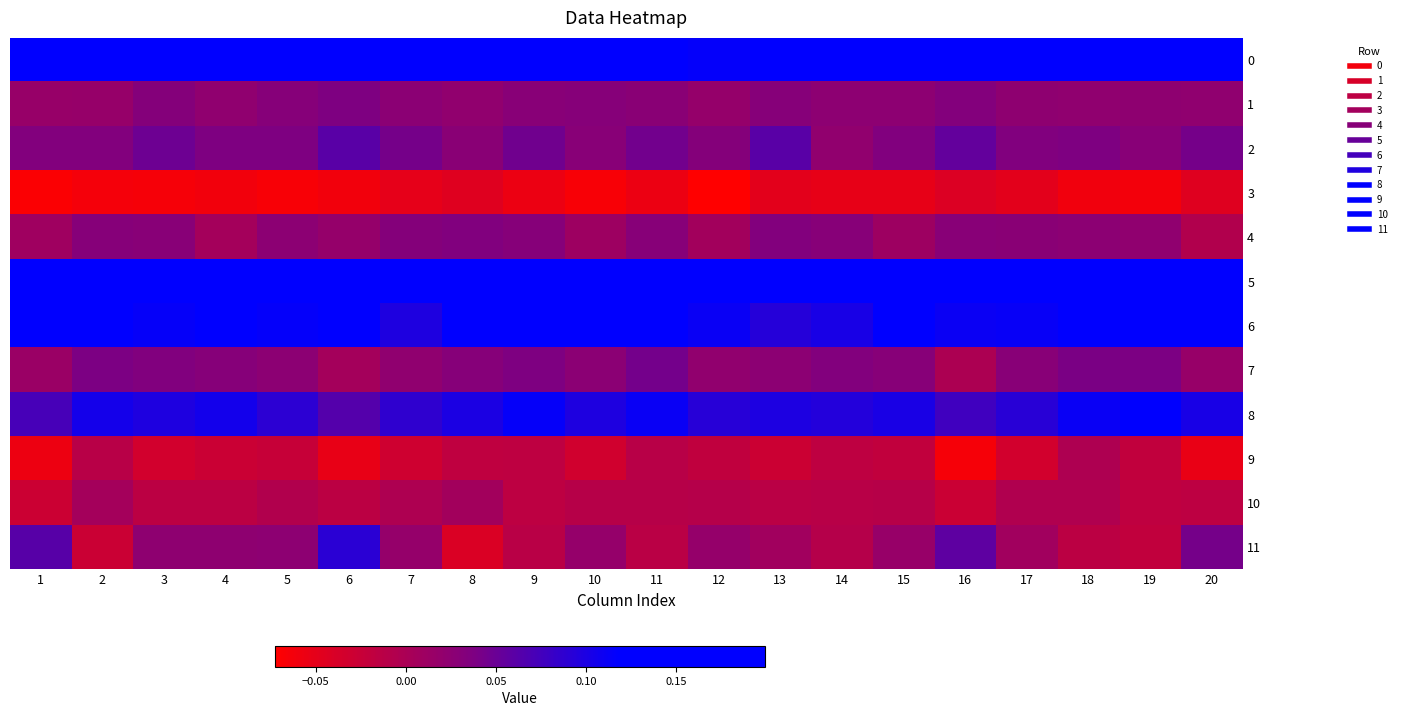

At which category is the sum across all series the highest?

18